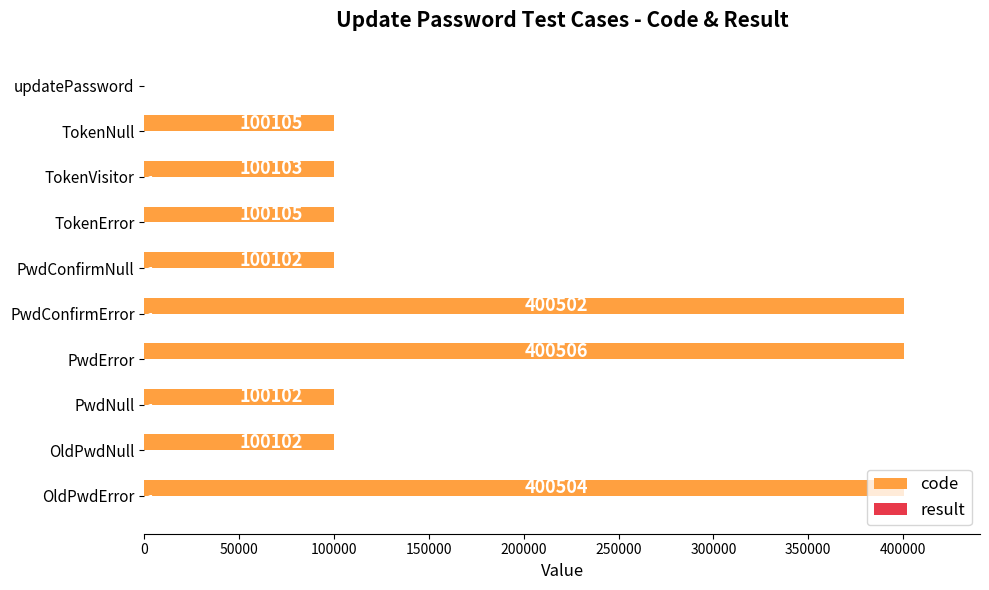

At which category does the chart reach its peak across all series?

PwdError